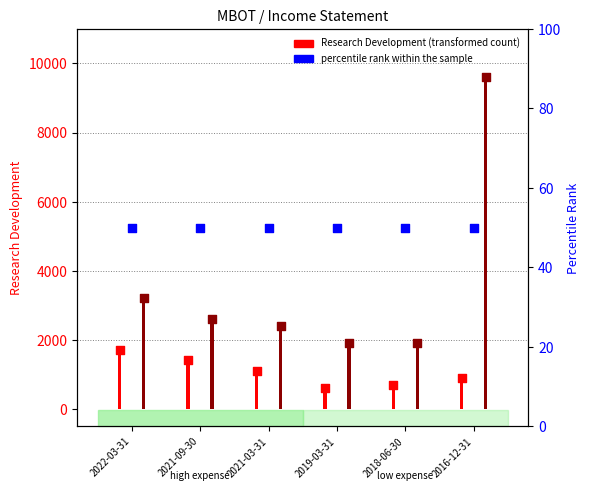

Which series reaches the minimum Y coordinate?

percentile rank within the sample